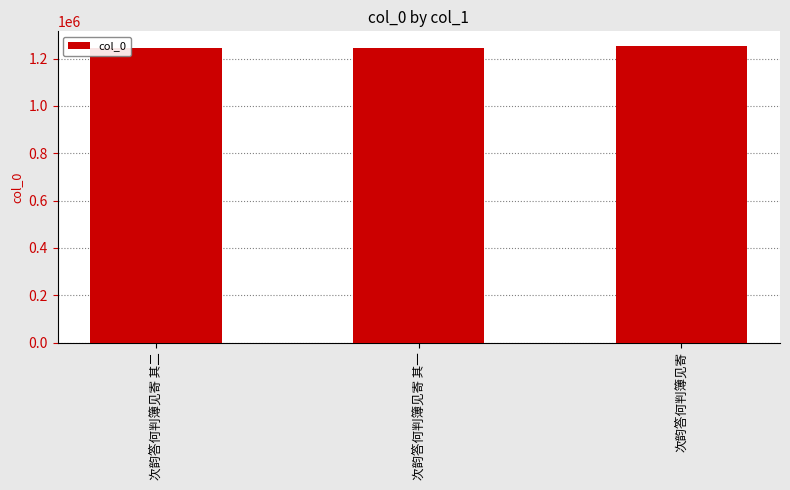

What is the sum of all values?

3741976